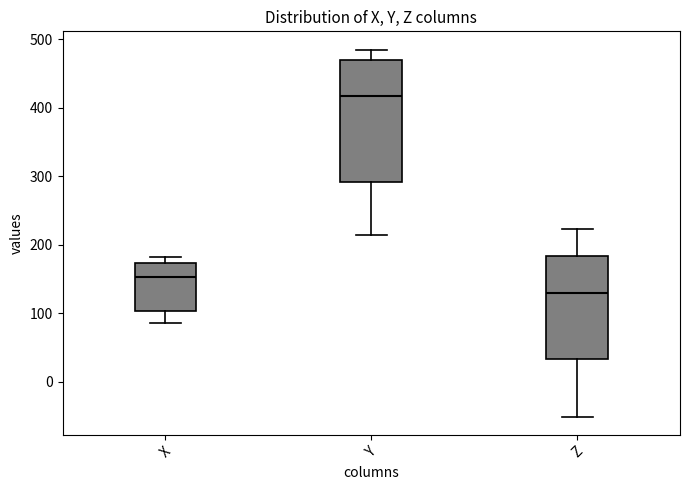

Reading left to right, transcribe this box plot: for each box, give where its median line is, the range the box spans, and where its two whiskers end, as read against the y-axis. The values are not printed on the chart, so give them approximately, as read against the axis.

X: median 150, box 100 to 170, whiskers 90 to 180
Y: median 420, box 290 to 470, whiskers 210 to 480
Z: median 130, box 30 to 180, whiskers -50 to 220